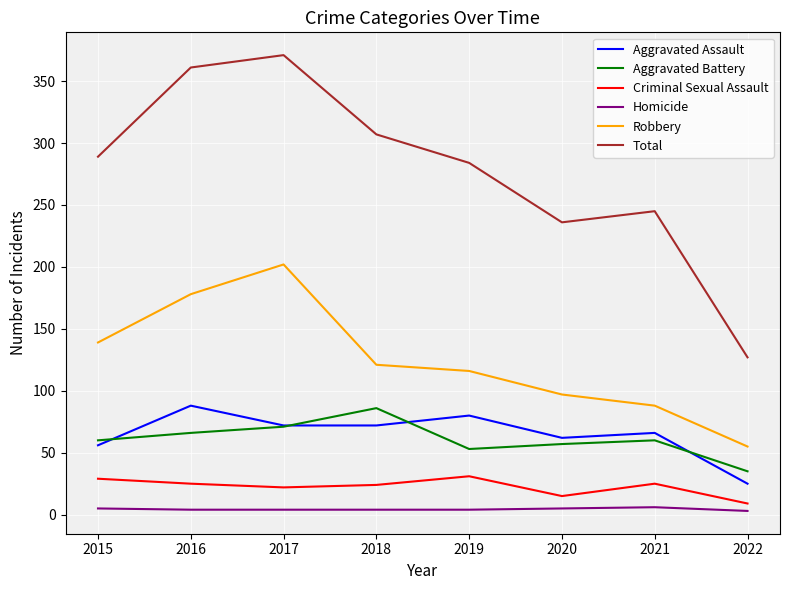

True or false: Homicide and Total cross at least once.

False